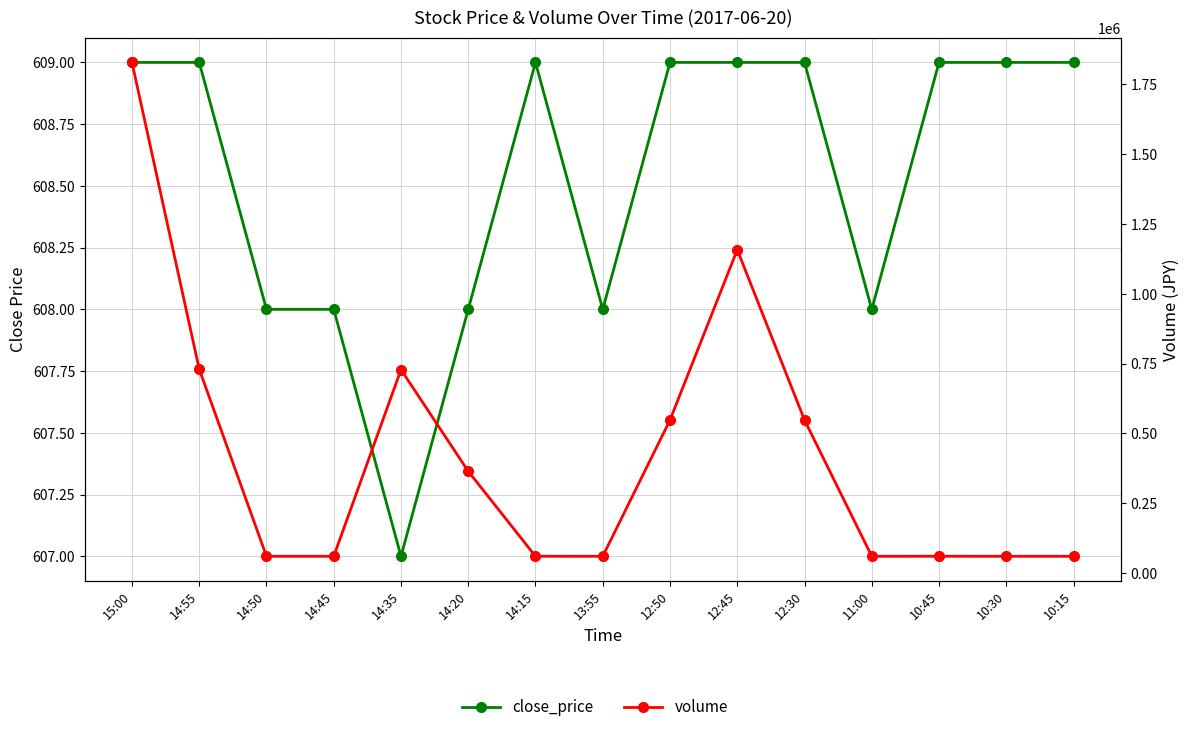

The value of volume at 15:00 is 1827000. True or false?

True